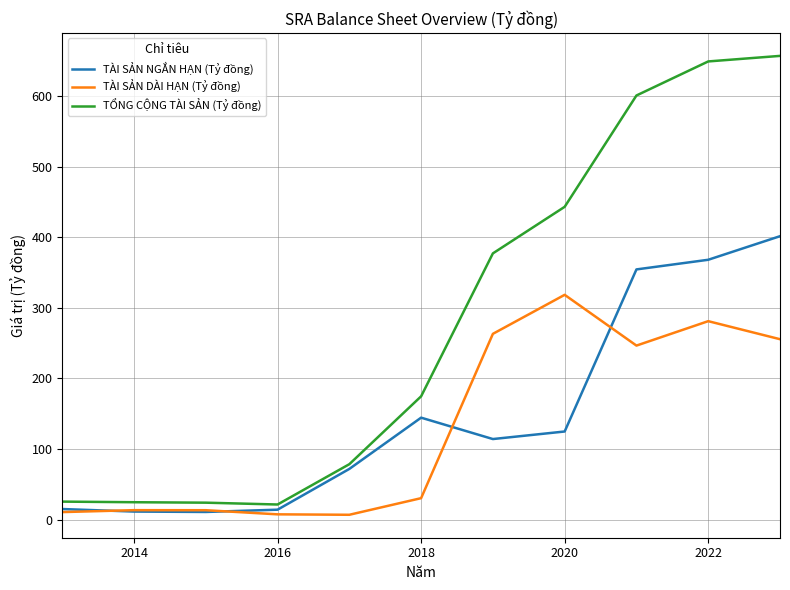

Is this an area chart (filled region under the line)?

No